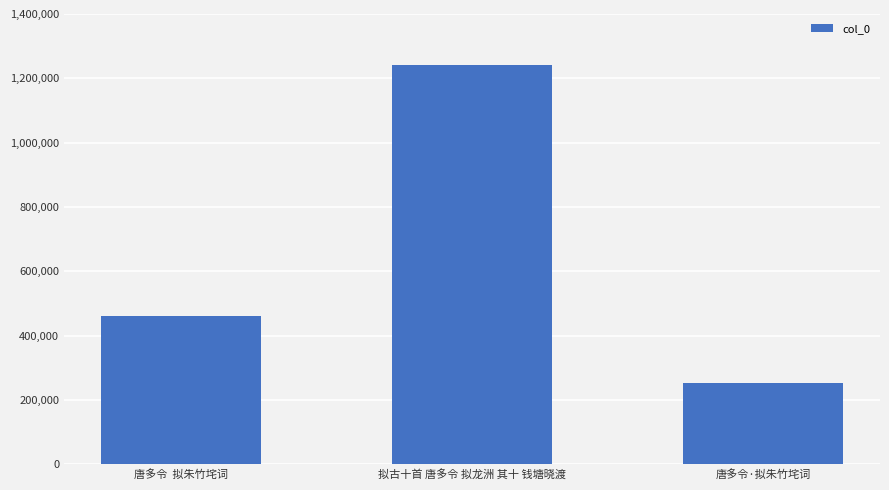

The value at 唐多令·拟朱竹垞词 is 253042. True or false?

True